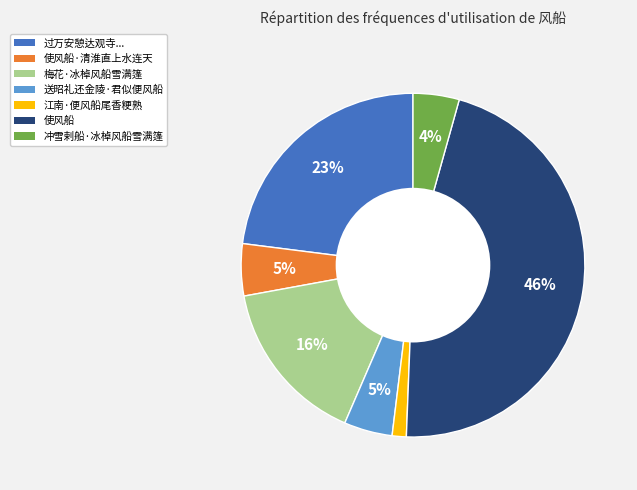

To the nearest percent, what is the difference between the largest and smallest slice percentages?

45%